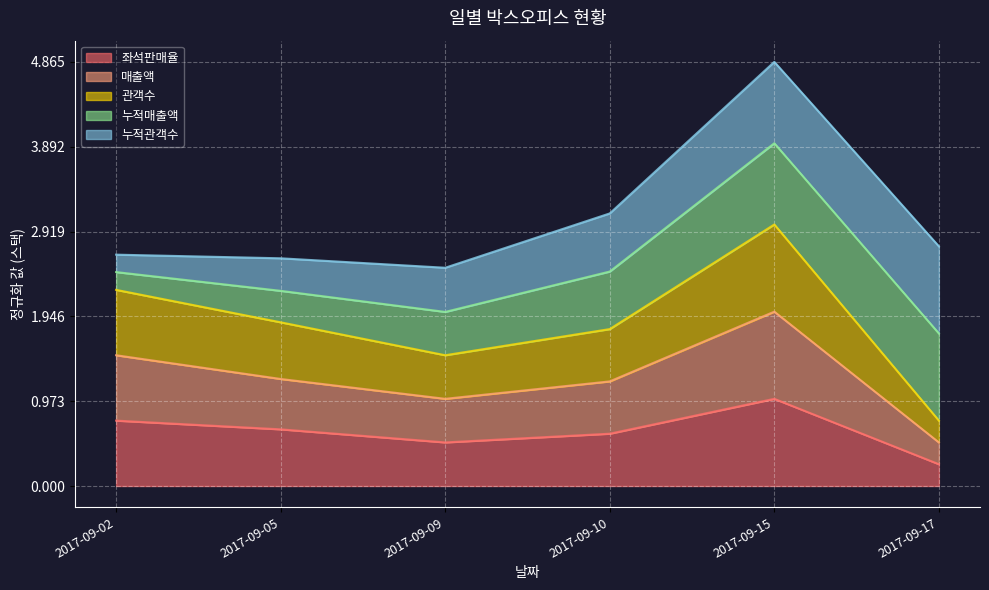

Where is the first local maximum for 매출액?

2017-09-15